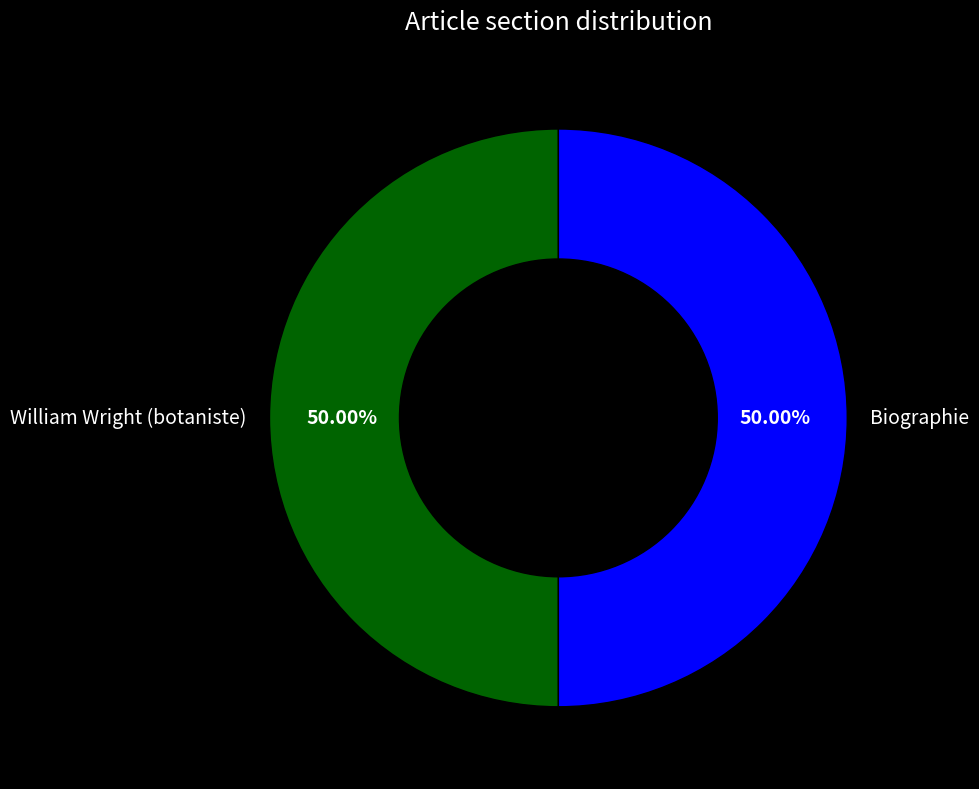

The William Wright (botaniste) slice represents 13% of the pie. True or false?

False